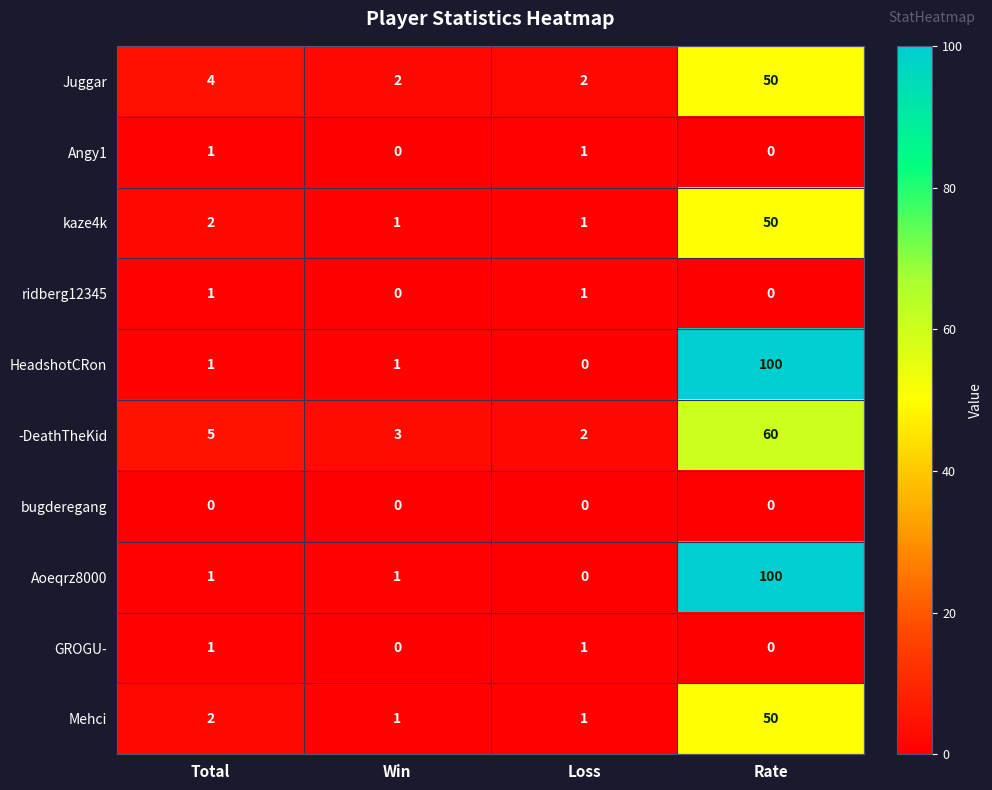

At which category is the sum across all series the highest?

Rate